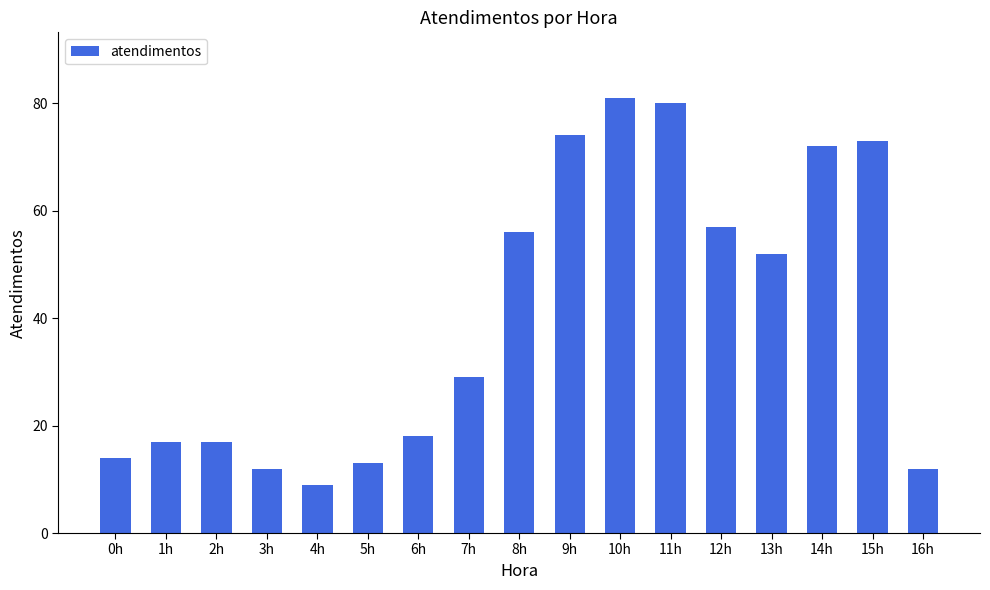

Between 1h and 12h, which is larger?

12h